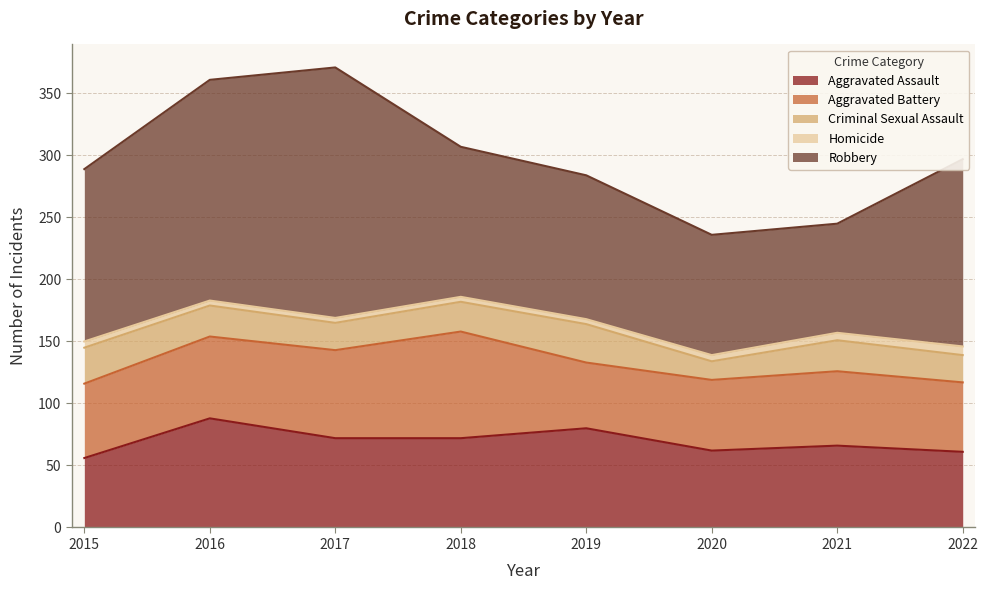

What value does the Aggravated Assault series have at 2019?

80